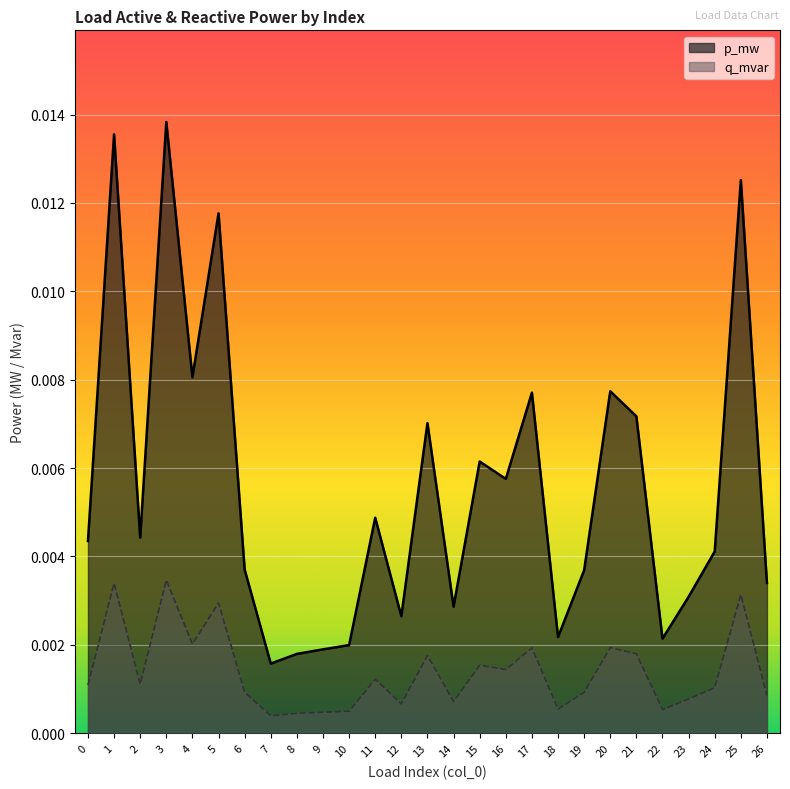

True or false: p_mw and q_mvar cross at least once.

False